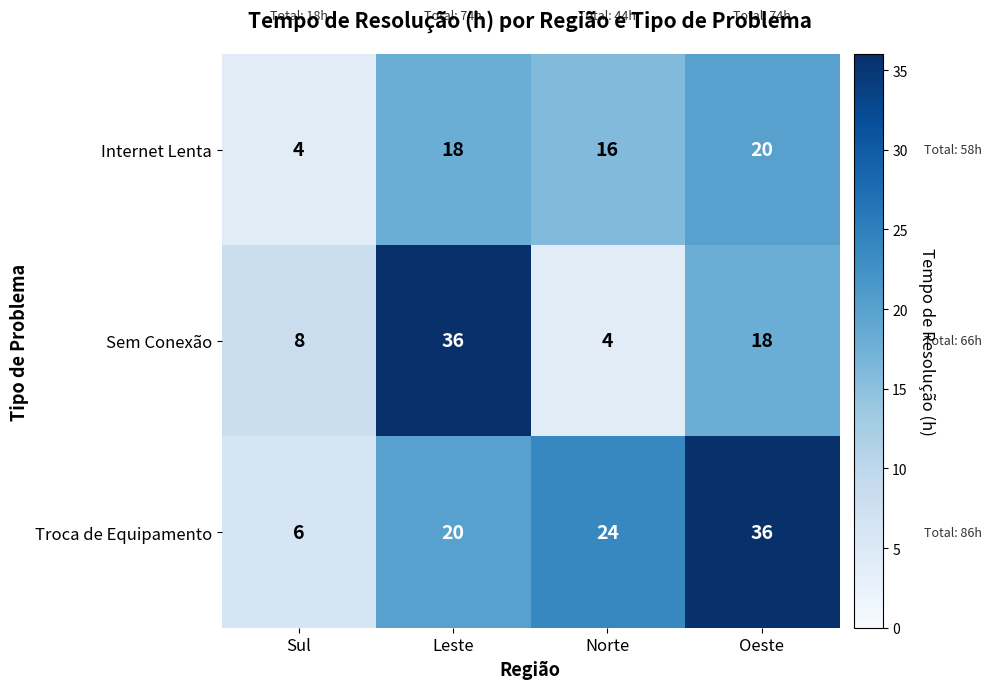

The value of Internet Lenta at Norte is 16. True or false?

True